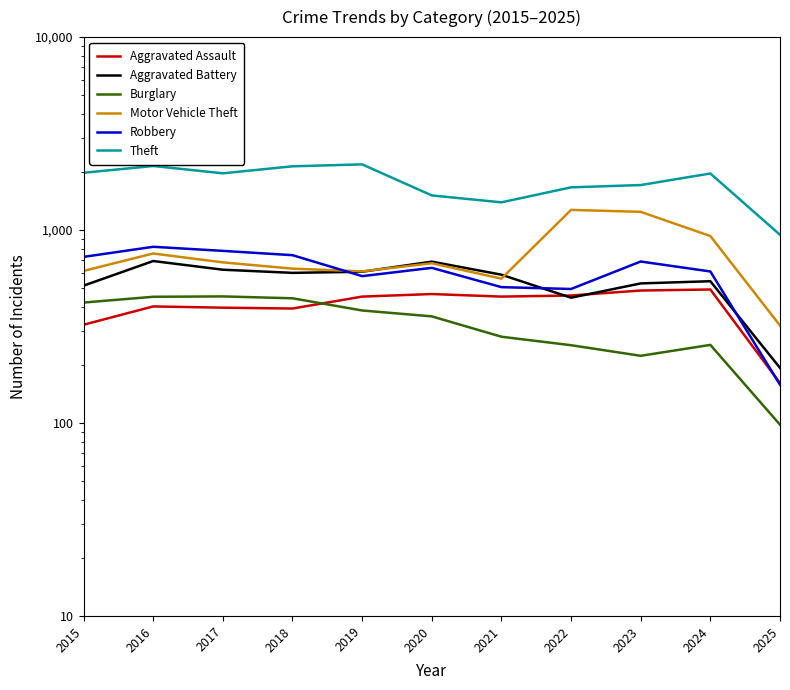

At which category is the sum across all series the highest?

2016